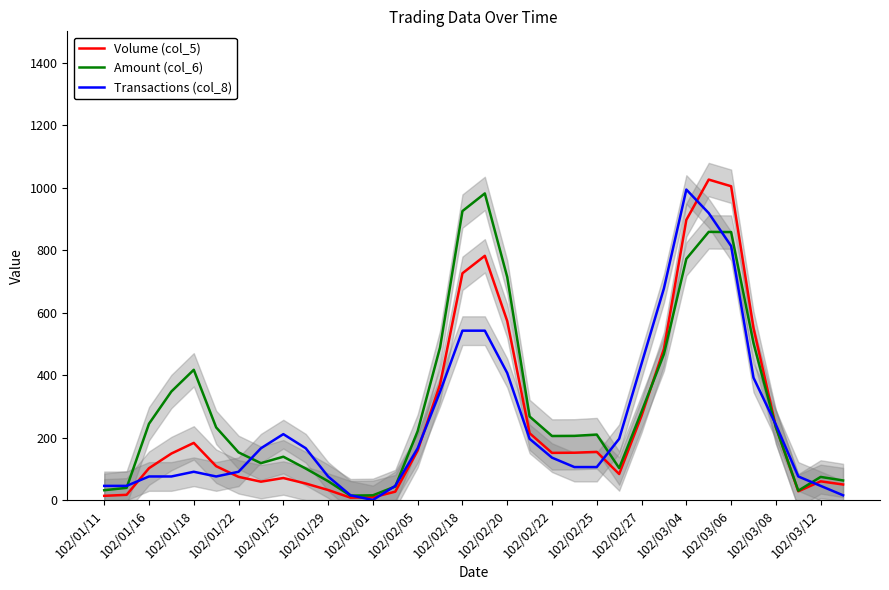

The Transactions (col_8) series shows 148.1 at 102/02/27. True or false?

False